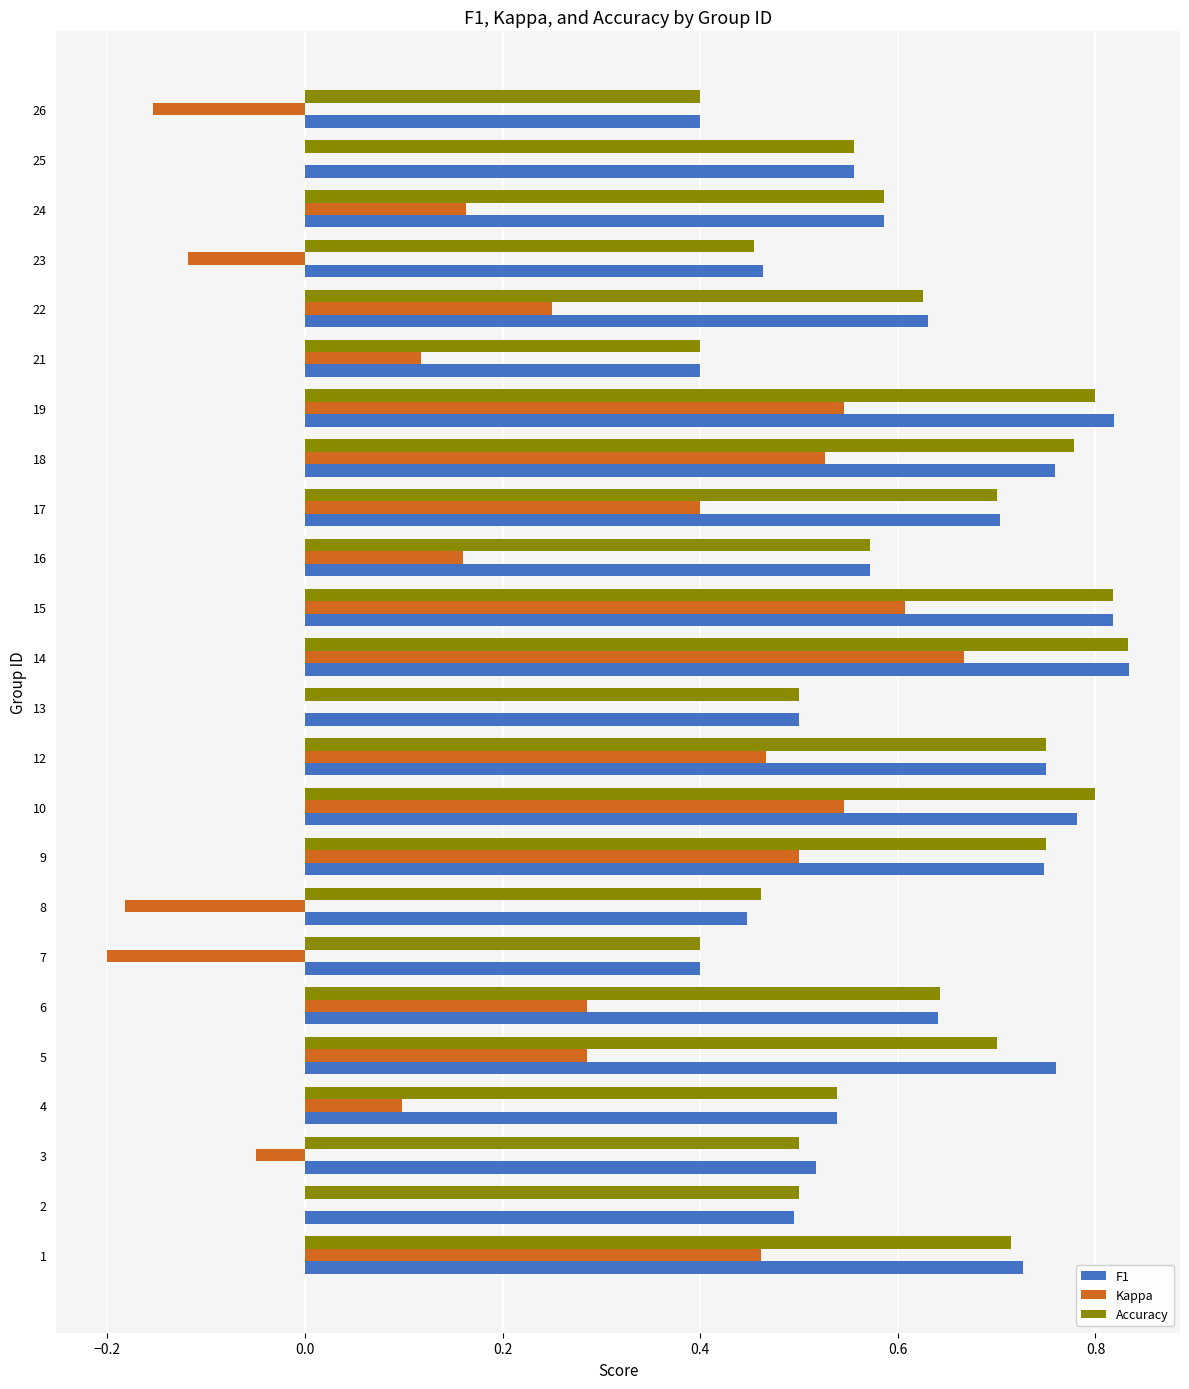

Is it true that Accuracy equals 1.1 at 22?

False